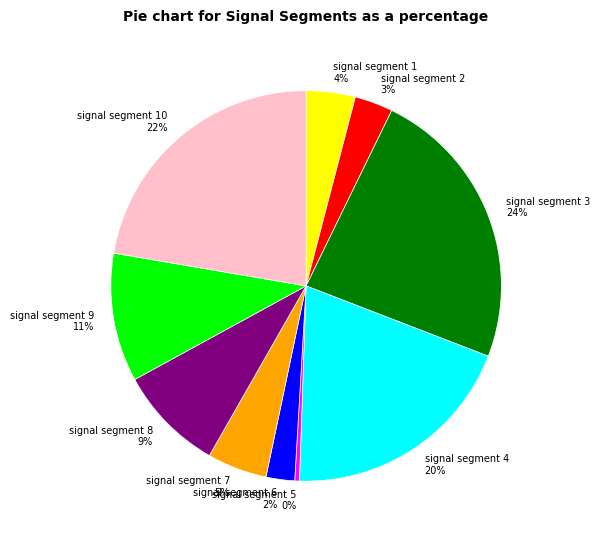

To the nearest percent, what percentage of the pie is signal segment 9?

11%